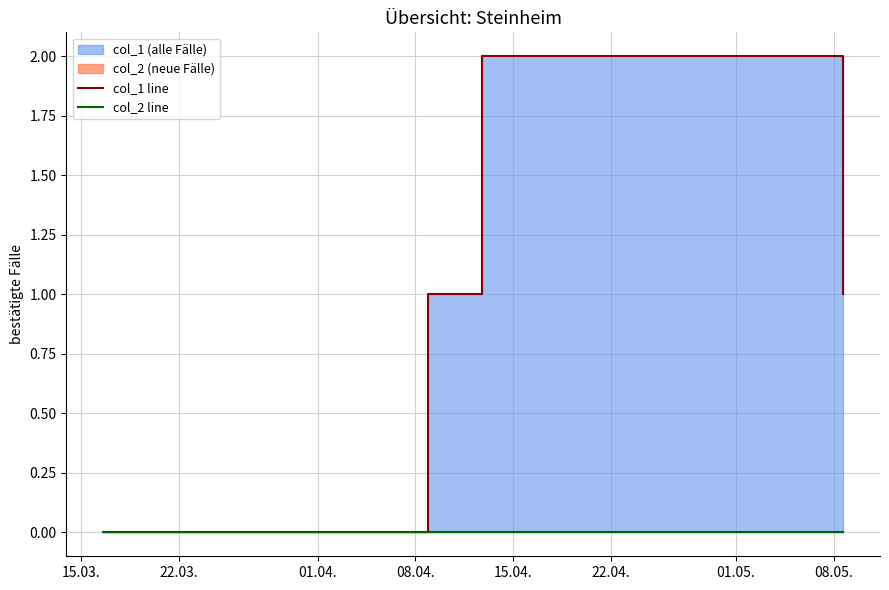

What is the average value of the col_1 line series?

1